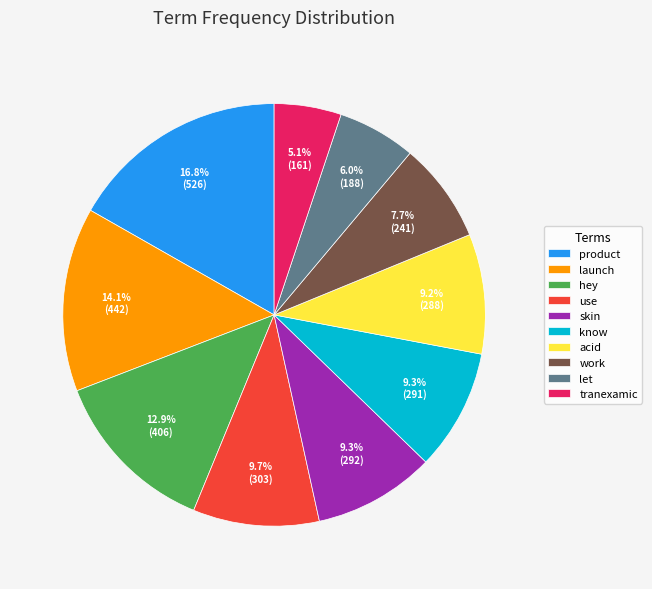

Approximately how many times larger is the value at launch compared to skin?

1.5